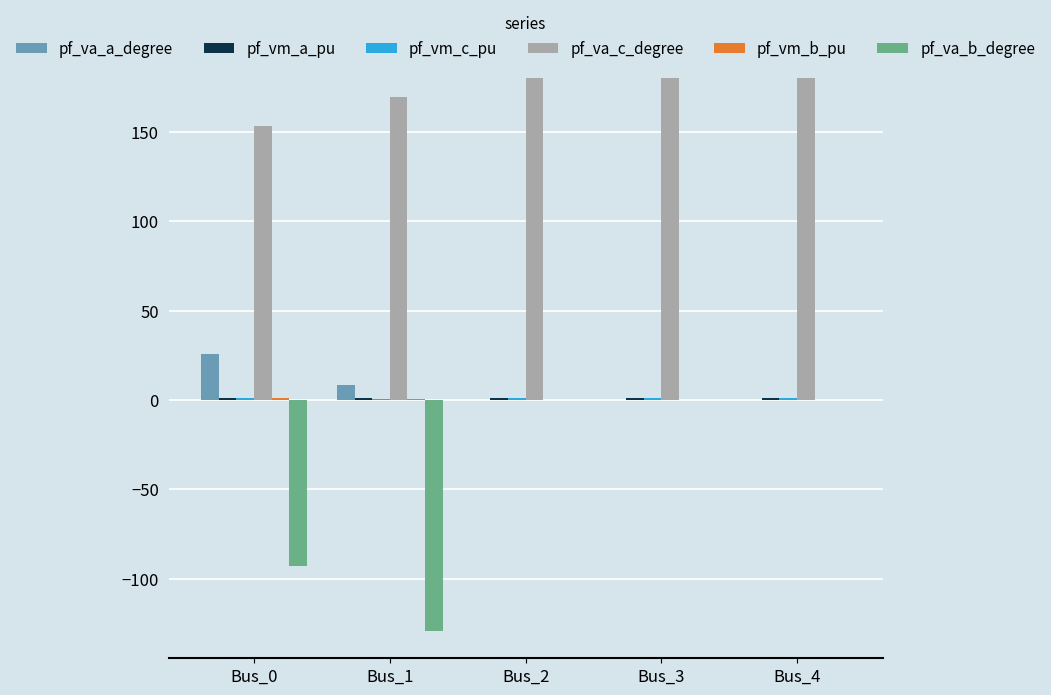

The value of pf_va_c_degree at Bus_4 is 180.0. True or false?

True